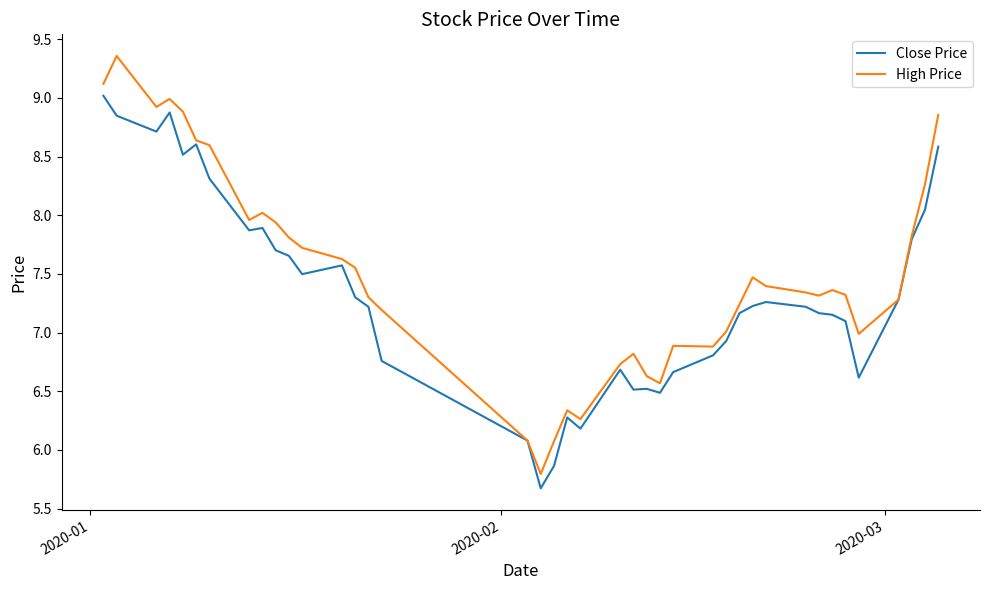

Which series has the largest total across all categories?

High Price